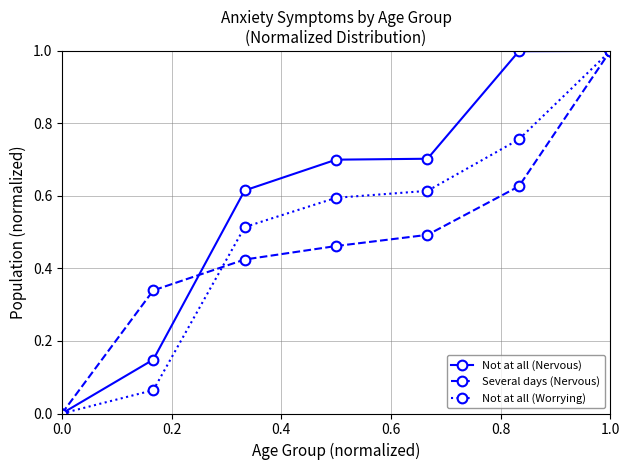

Which series has the largest total across all categories?

Not at all (Nervous)